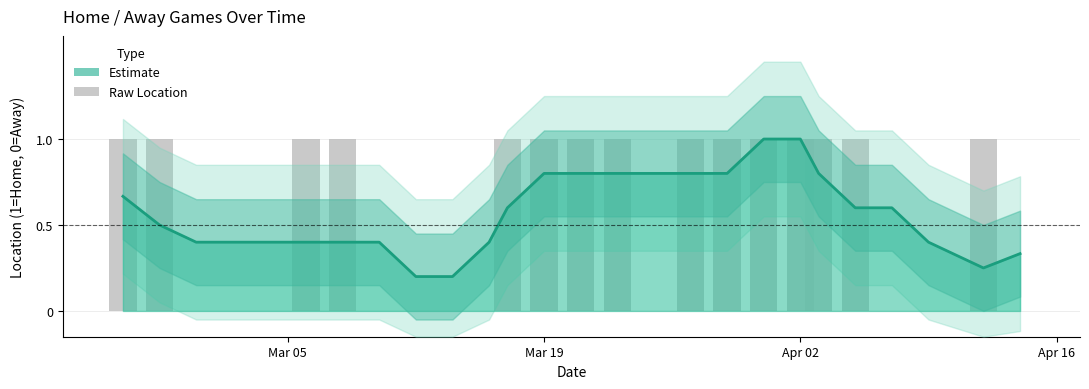

What is the smallest value displayed?

0.2